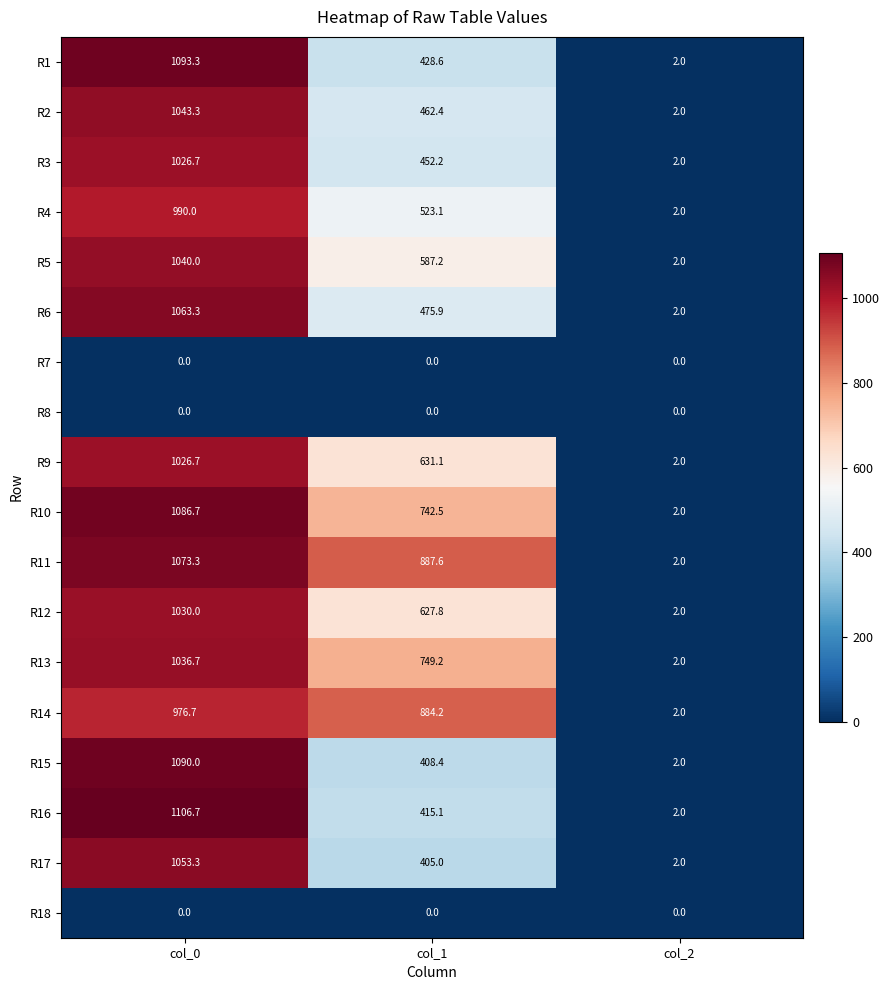

What is the difference between the maximum and minimum values in the R9 series?

1024.7